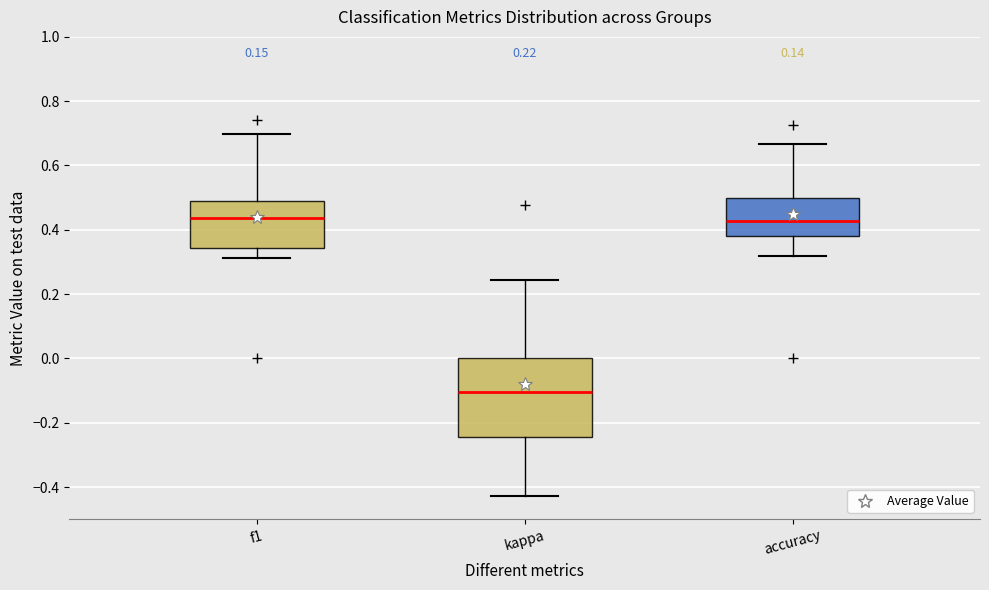

Which box's median line is the lowest?

kappa